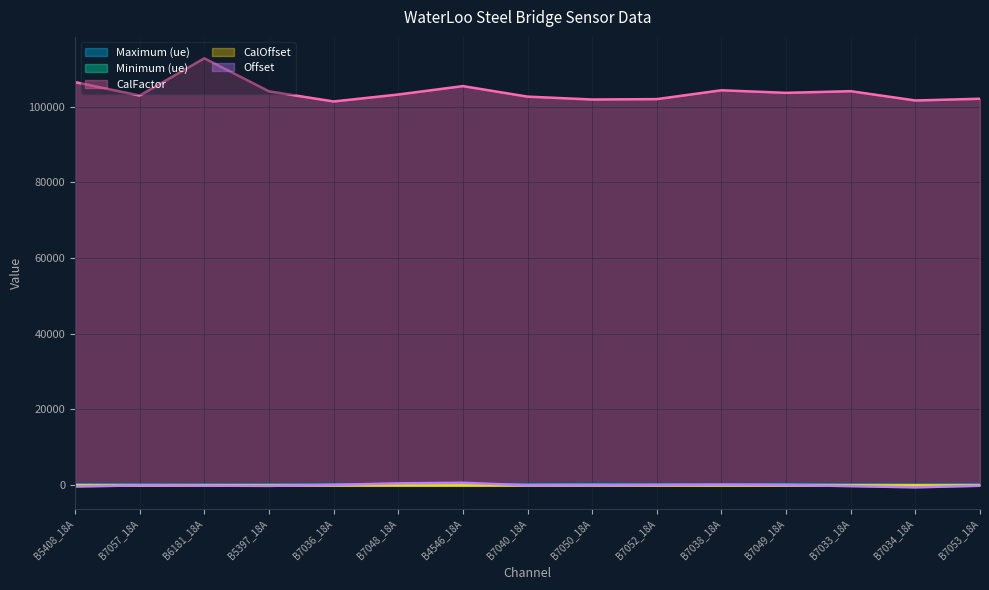

What position from the right is B7048_18A?

10